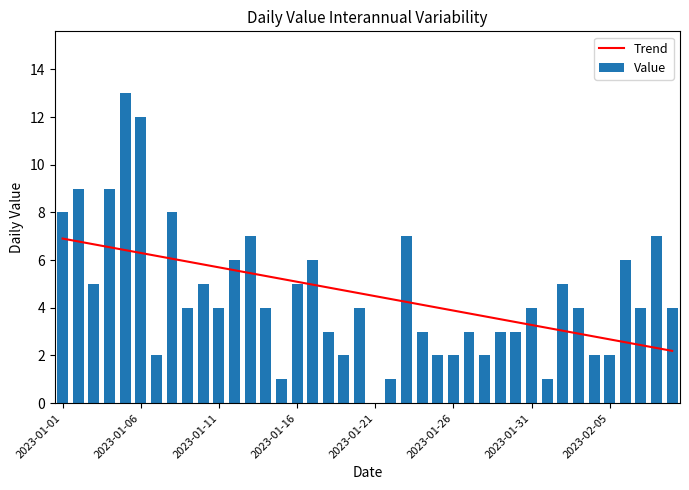

What are all the series names shown in the legend?

Trend, Value